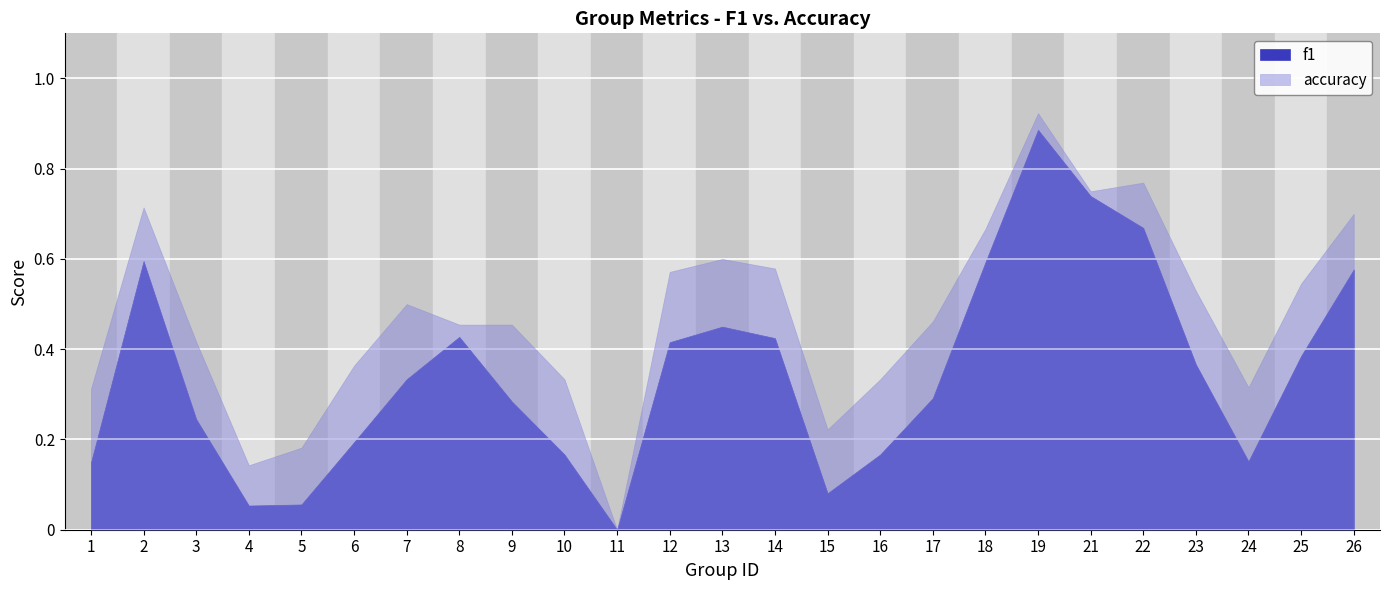

Which series changed the most between 7 and 25?

f1